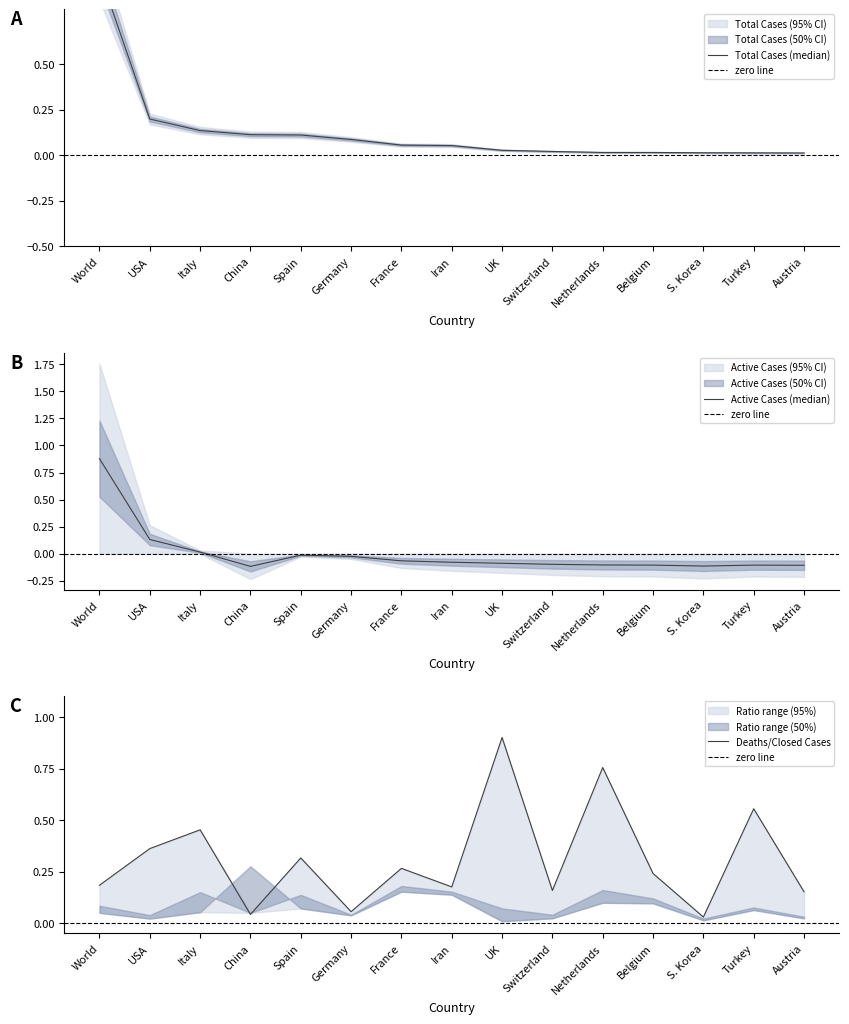

At which category is the sum across all series the highest?

World